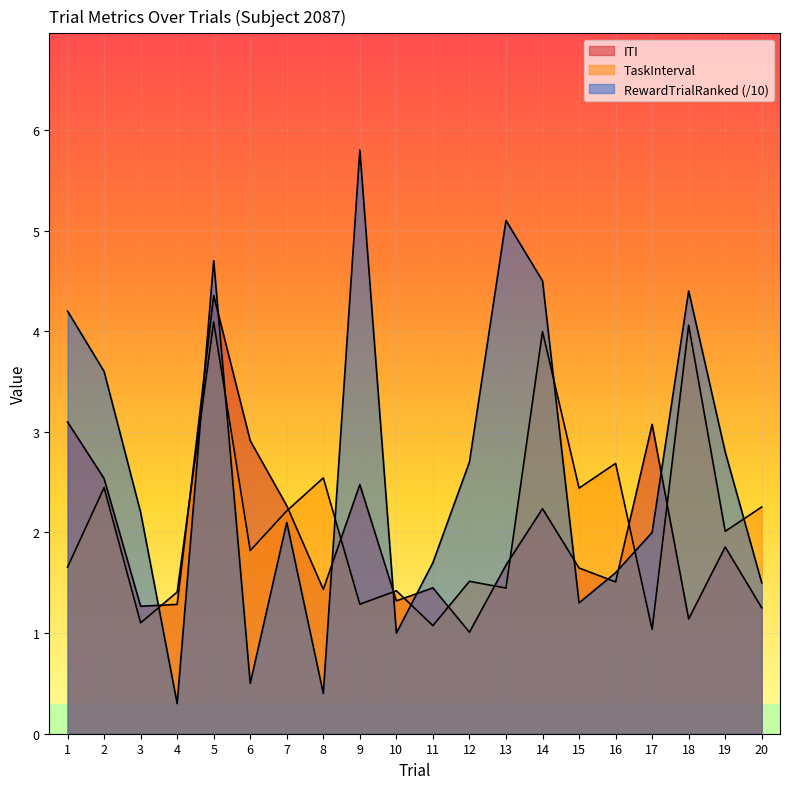

At which label does TaskInterval reach its minimum?

17